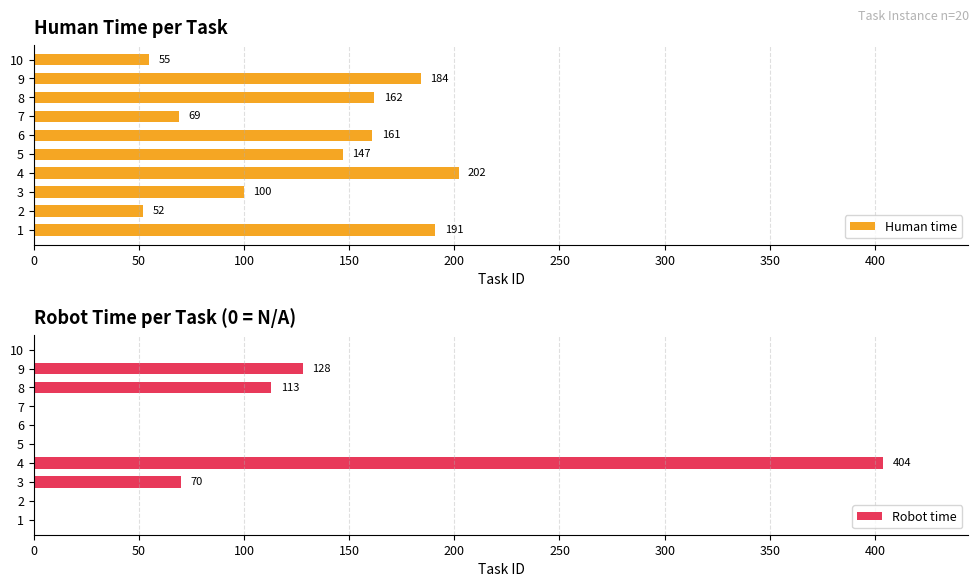

What is the sum of the Human time values at 2 and 6?

213